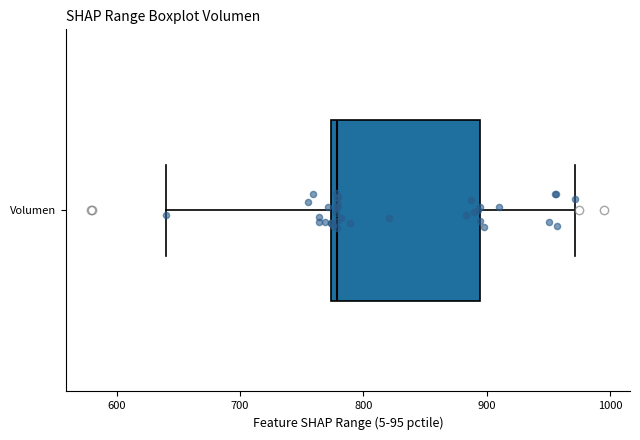

Transcribe this box plot: give where the median line is, the range the box spans, and where the two whiskers end, as read against the x-axis. The values are not printed on the chart, so give them approximately, as read against the axis.

median 780, box 770 to 890, whiskers 640 to 970